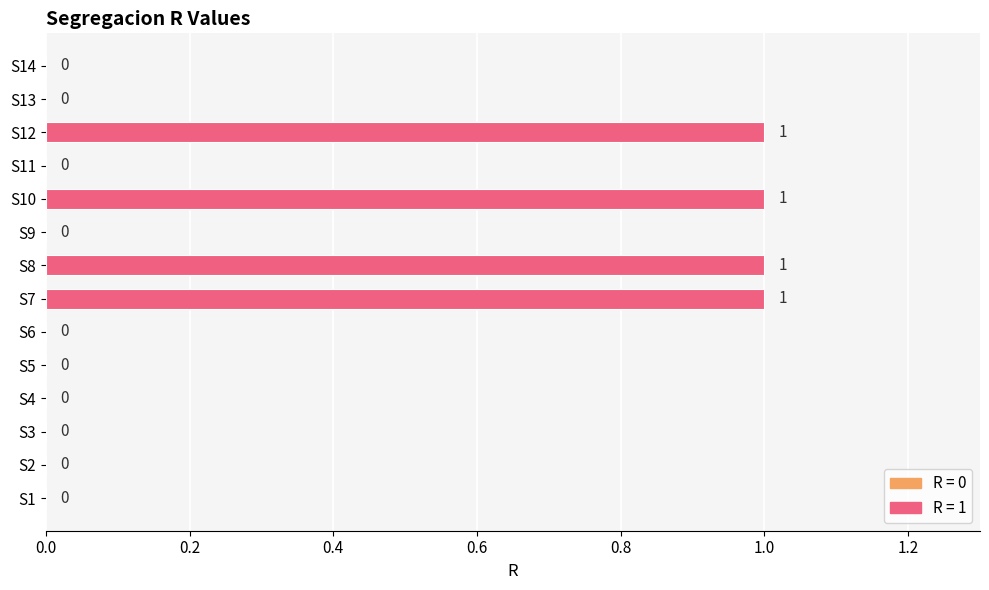

How many categories are shown in the chart?

14